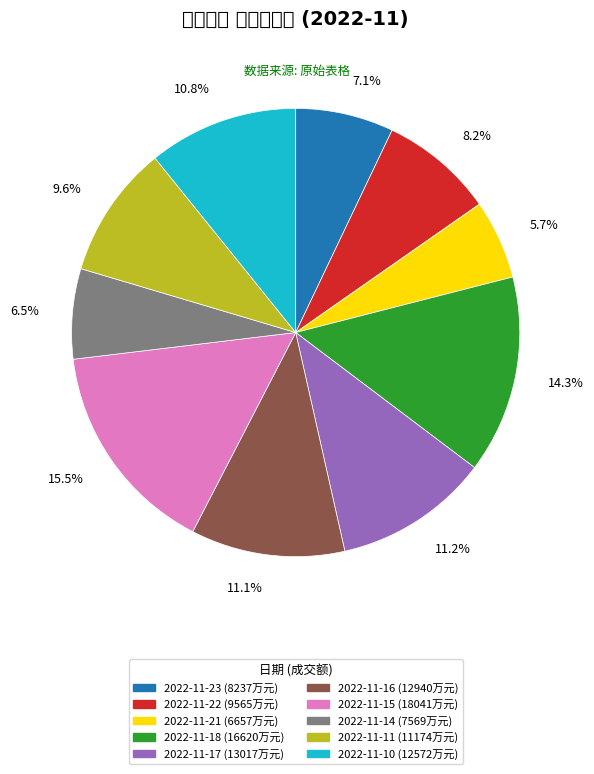

How many segments does this pie chart have?

10